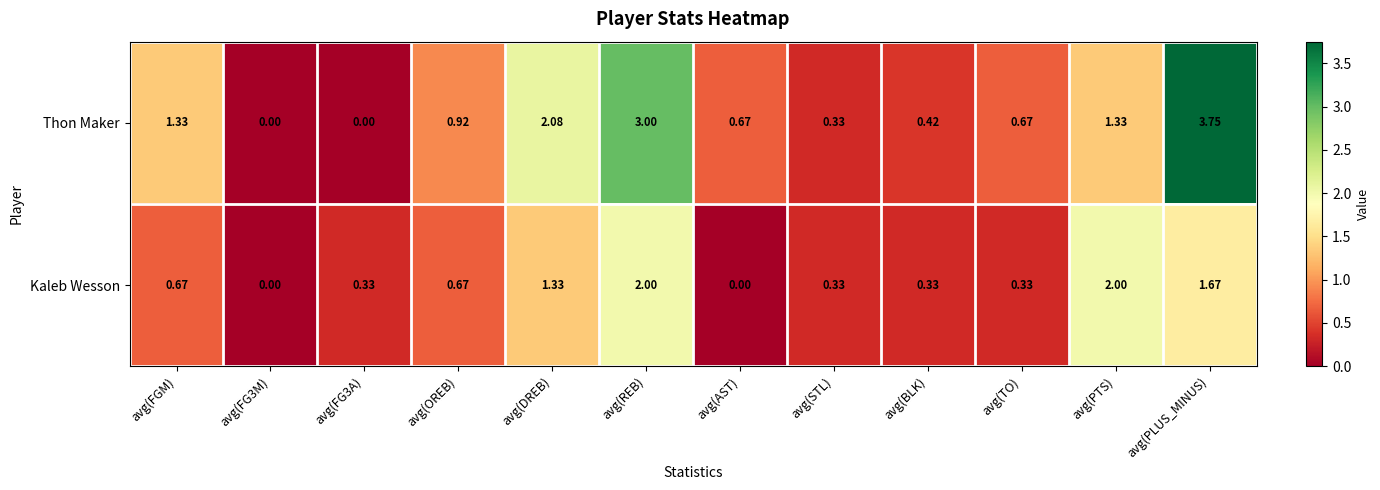

Which series has the largest total across all categories?

Thon Maker